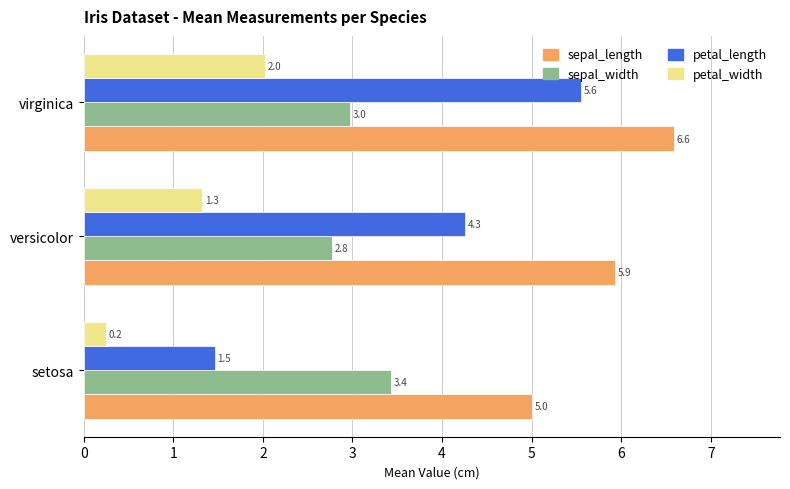

Rank the series by their maximum value, from highest to lowest.

sepal_length, petal_length, sepal_width, petal_width